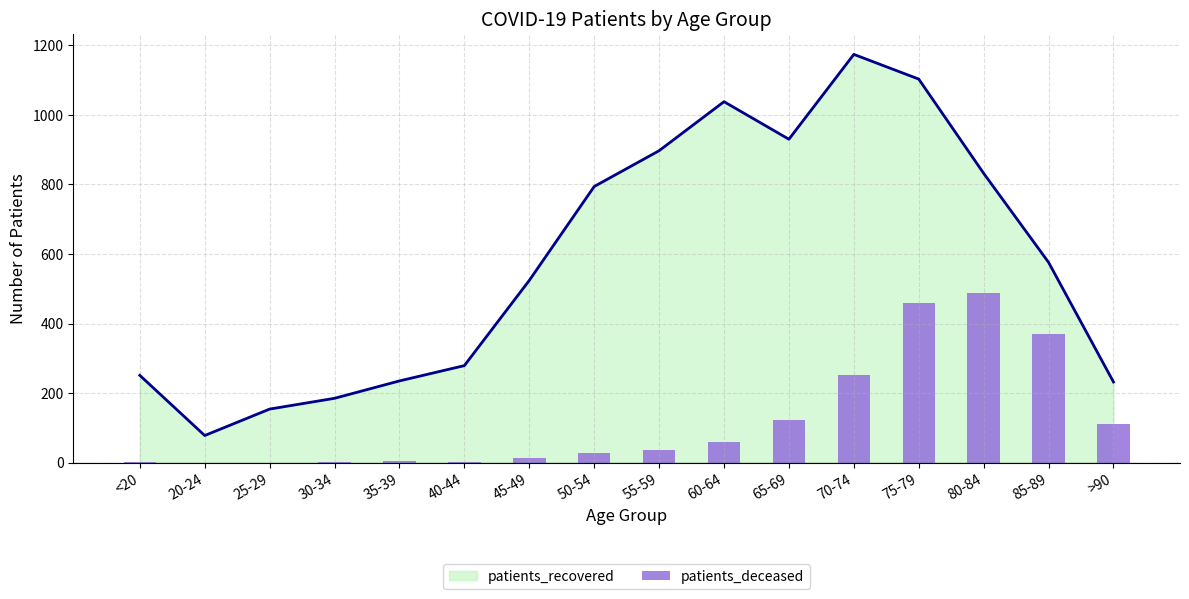

What is the minimum value for patients_recovered?

78